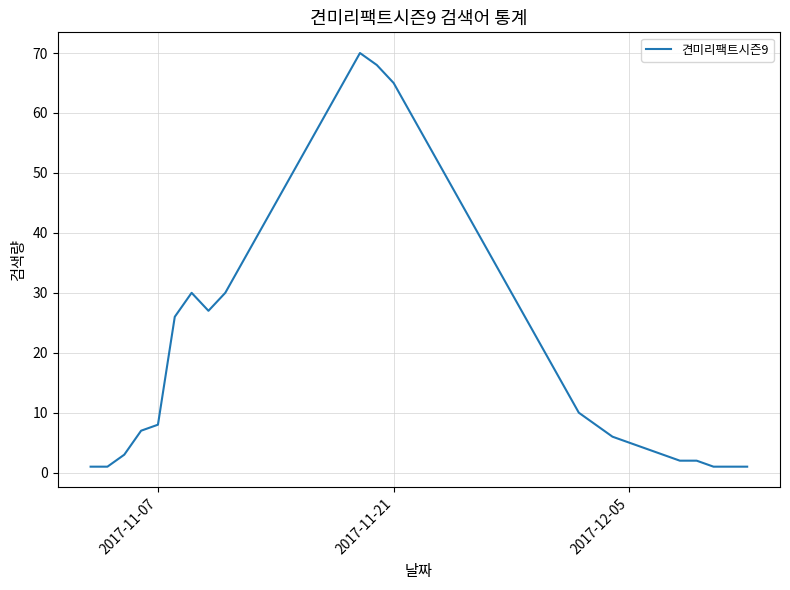

What is the maximum value shown in the chart?

70